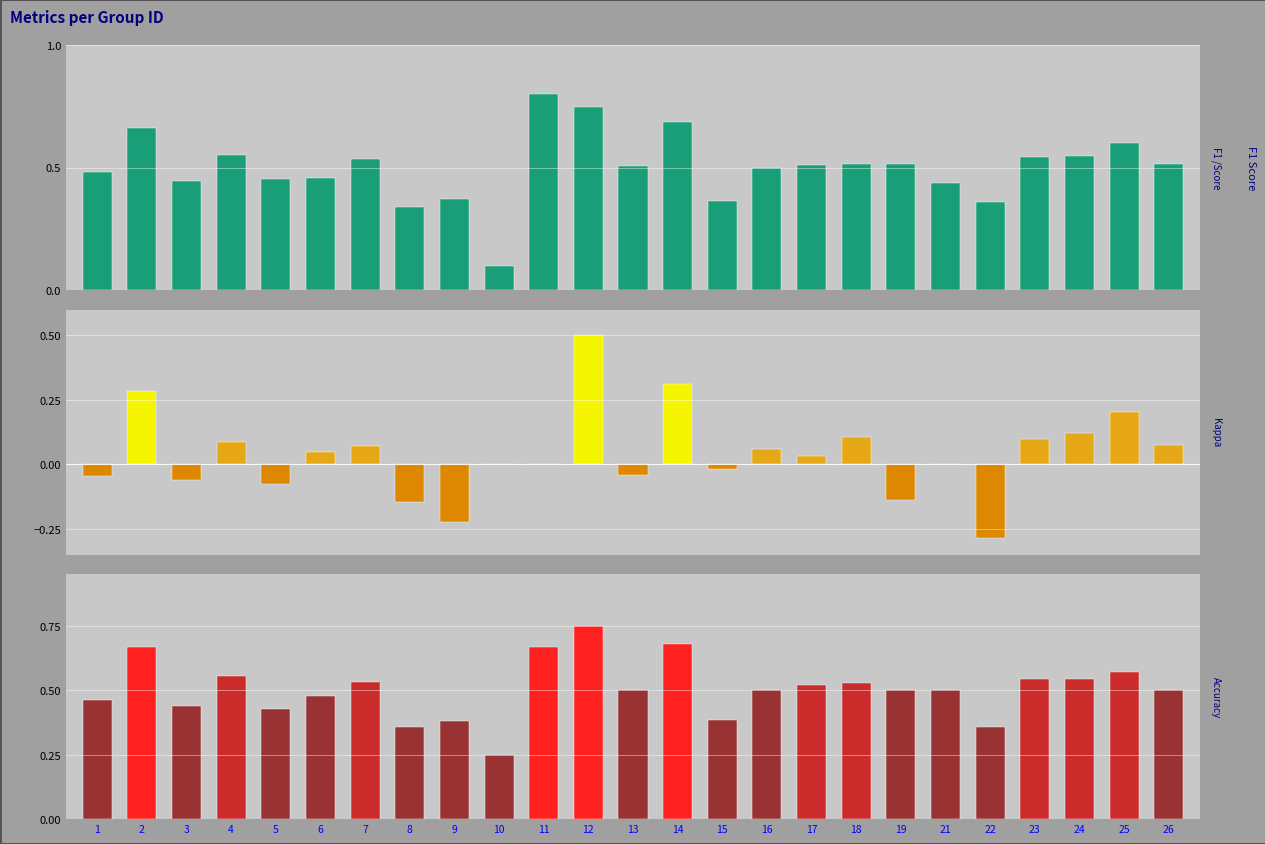

Is it true that accuracy equals 0.6 at 4?

True